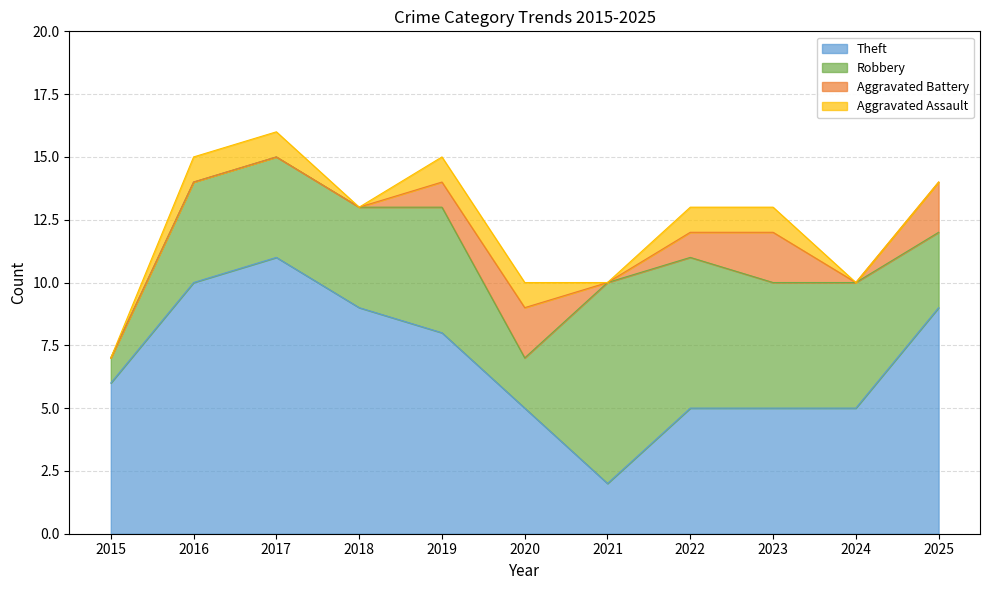

What is the total value across all series at 2016?

15